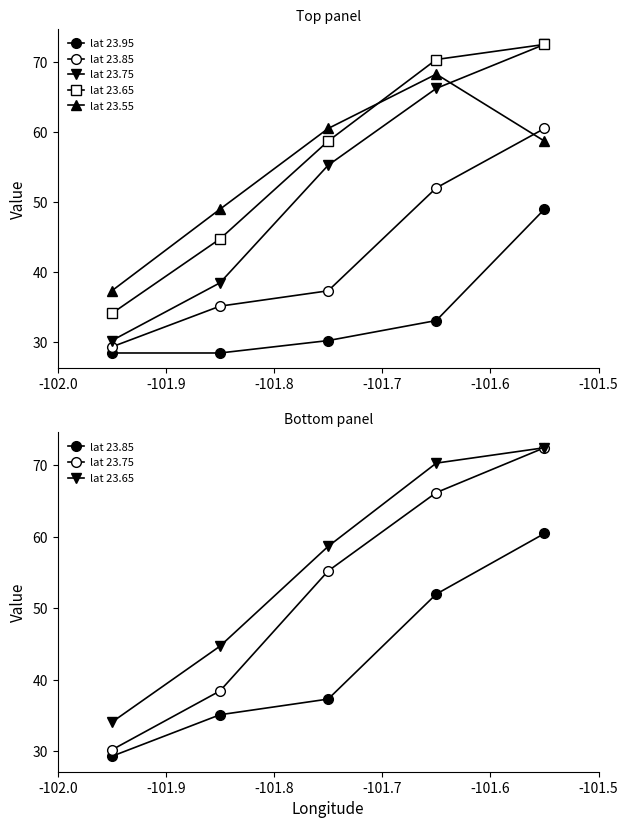

Between -101.9 and -101.8, which series saw the biggest shift?

lat 23.75